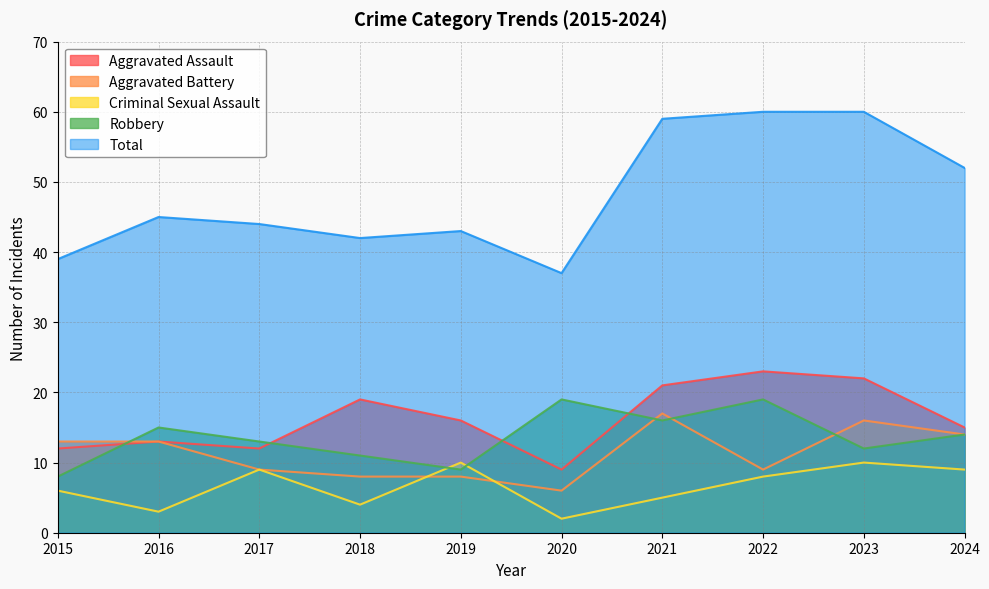

At which category does the chart reach its minimum across all series?

2020